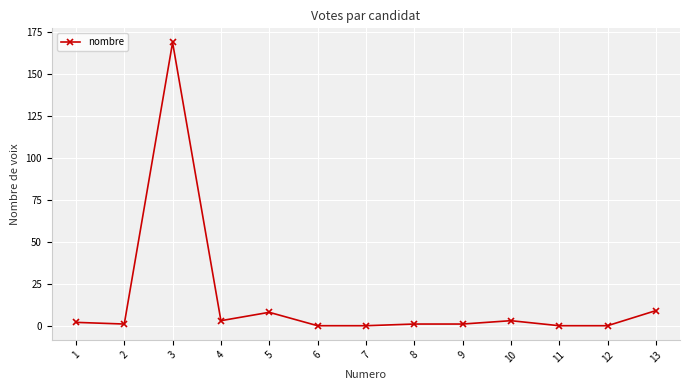

Where does the data first go above 1?

1